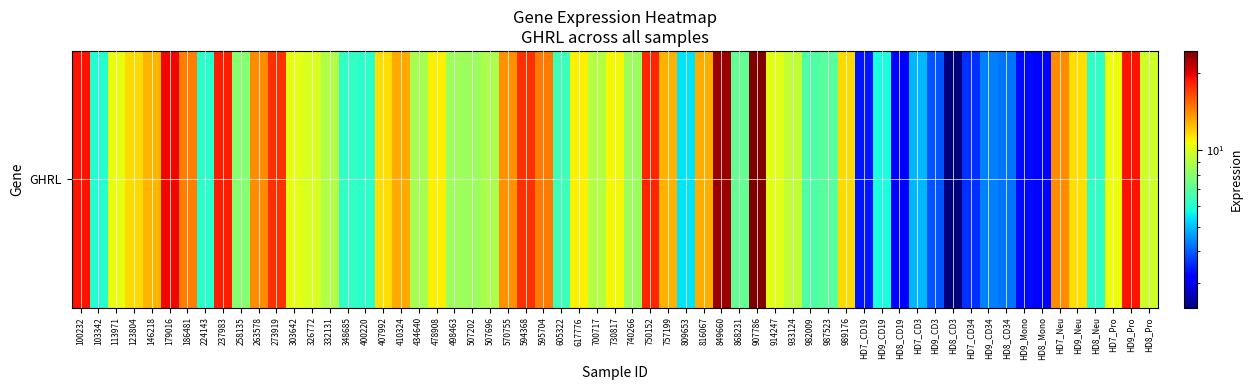

What is the change in value from 13 to 14?

-1.0